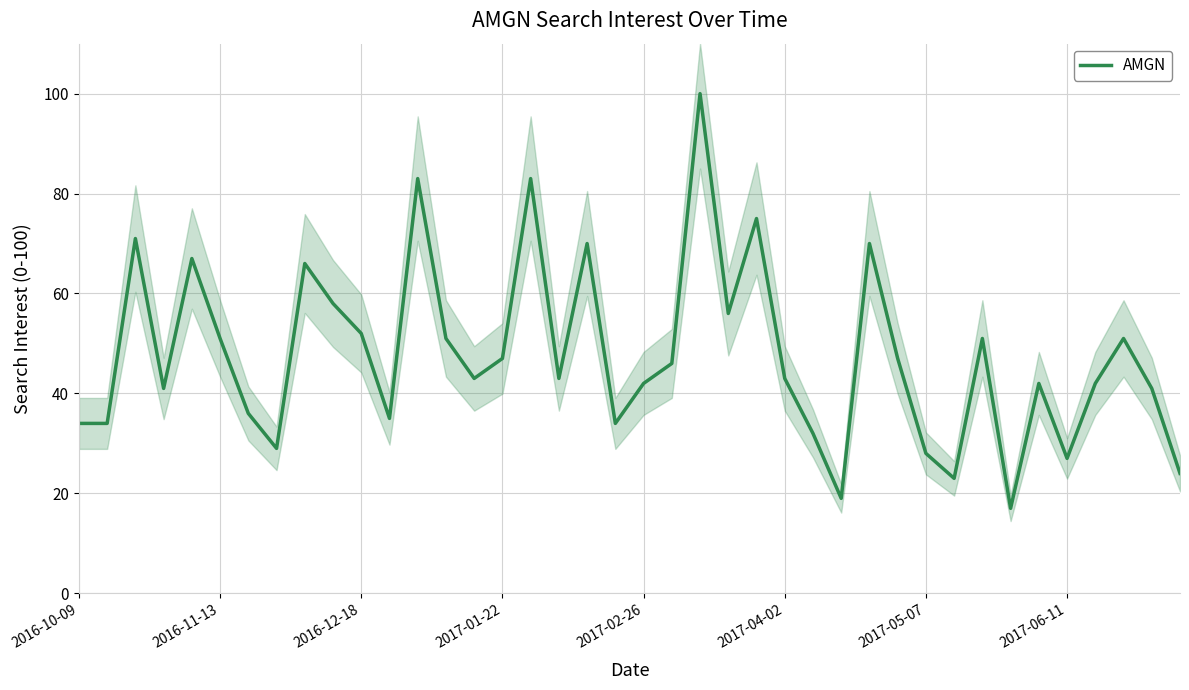

What is the minimum value for AMGN?

17